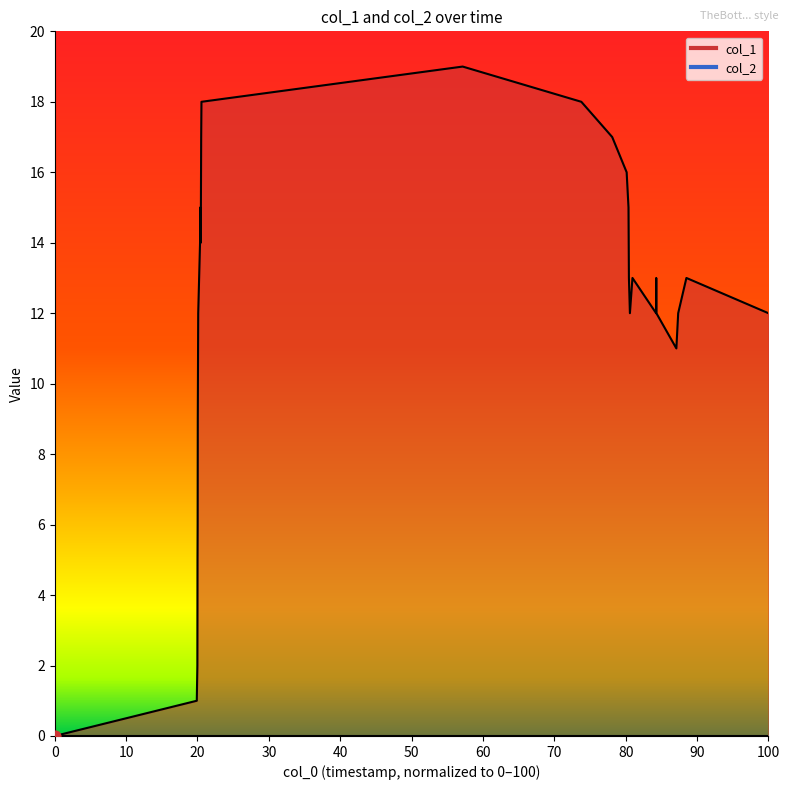

Which has a higher value, 10 or 90?

90